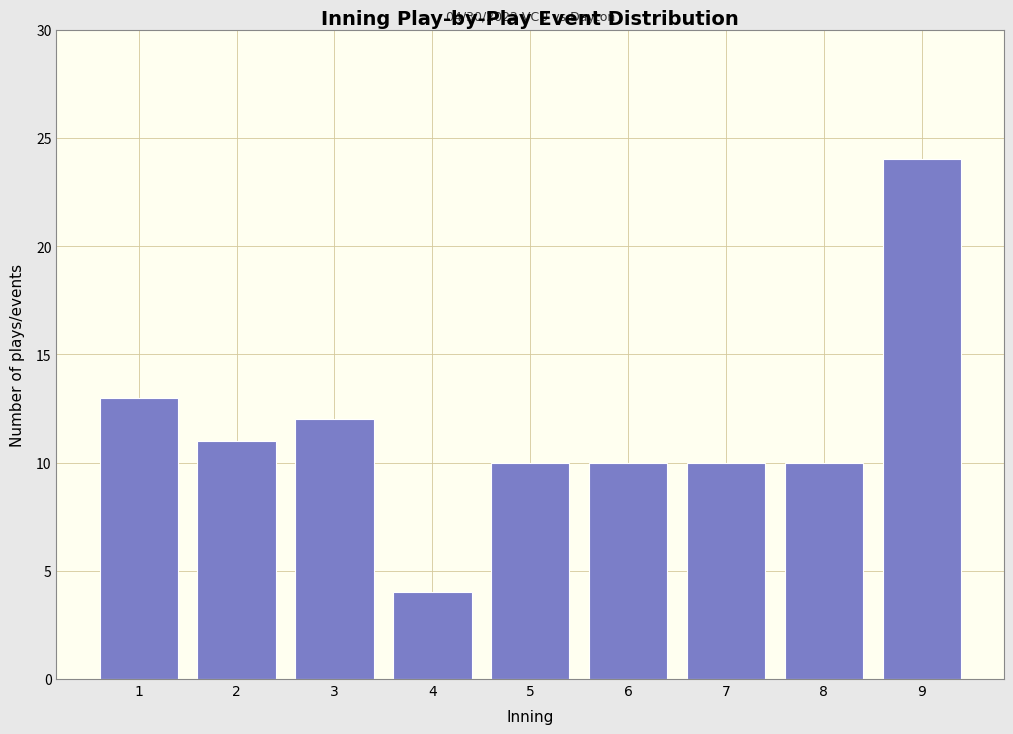

Reading left to right, what are all the values shown in this chart?

1=13	2=11	3=12	4=4	5=10	6=10	7=10	8=10	9=24